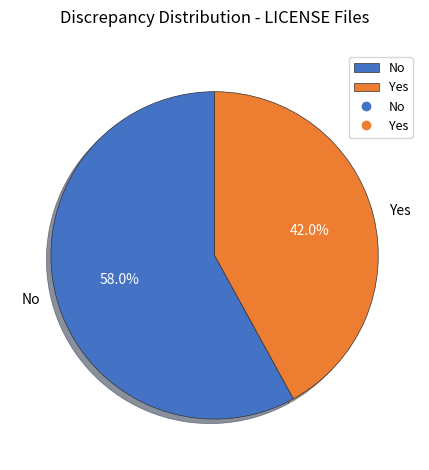

How many segments does this pie chart have?

2